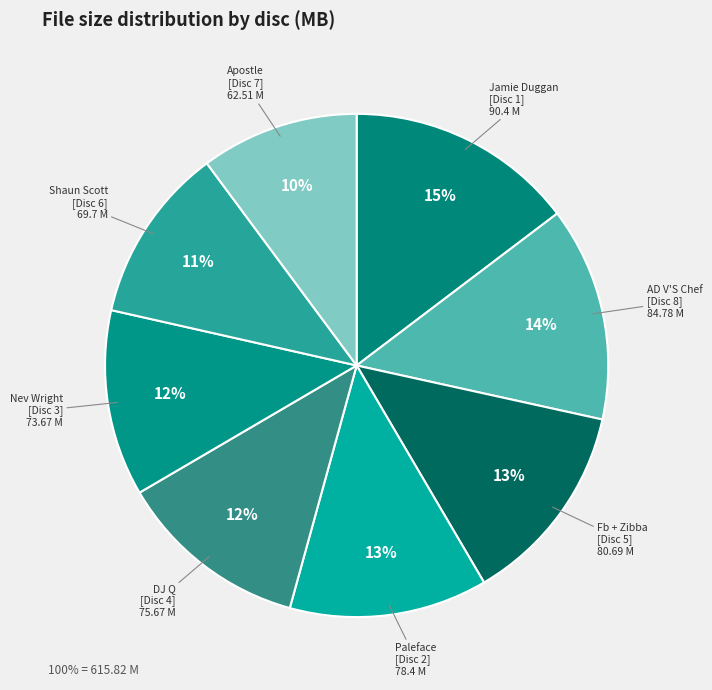

Which category has the biggest portion of the pie?

Jamie Duggan [Disc 1]